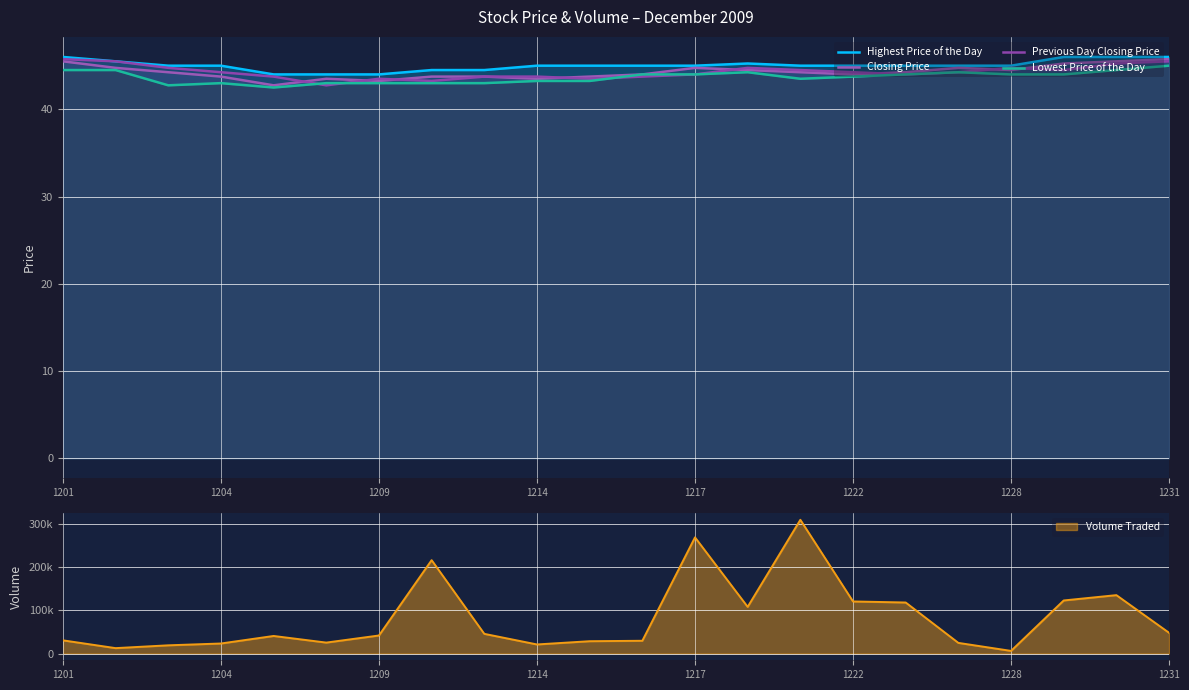

What is the smallest value displayed?

42.5